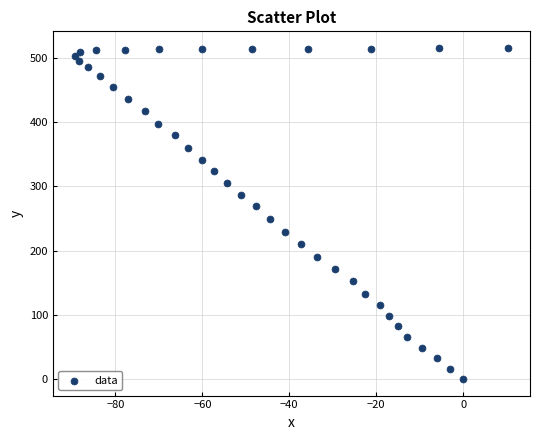

What is the range of Y values (max minus min)?

515.6